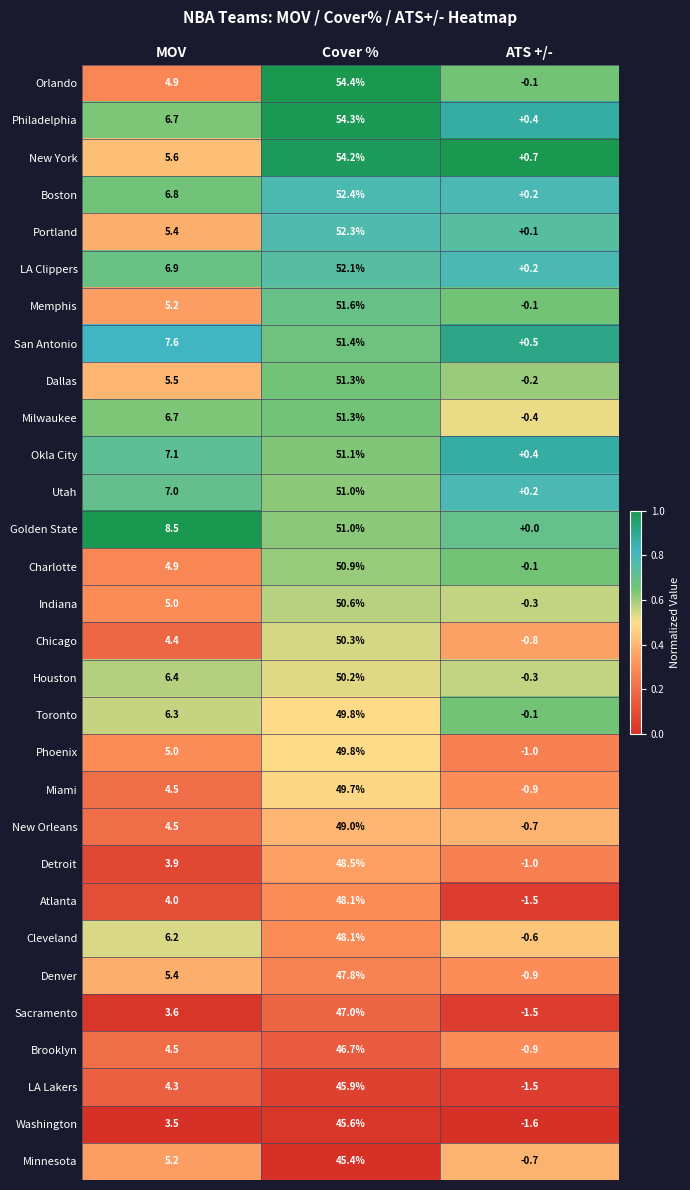

What is the average value of the Golden State series?

19.8